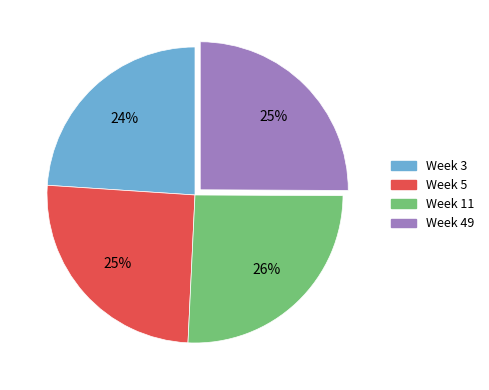

Which slice is the smallest?

Week 3